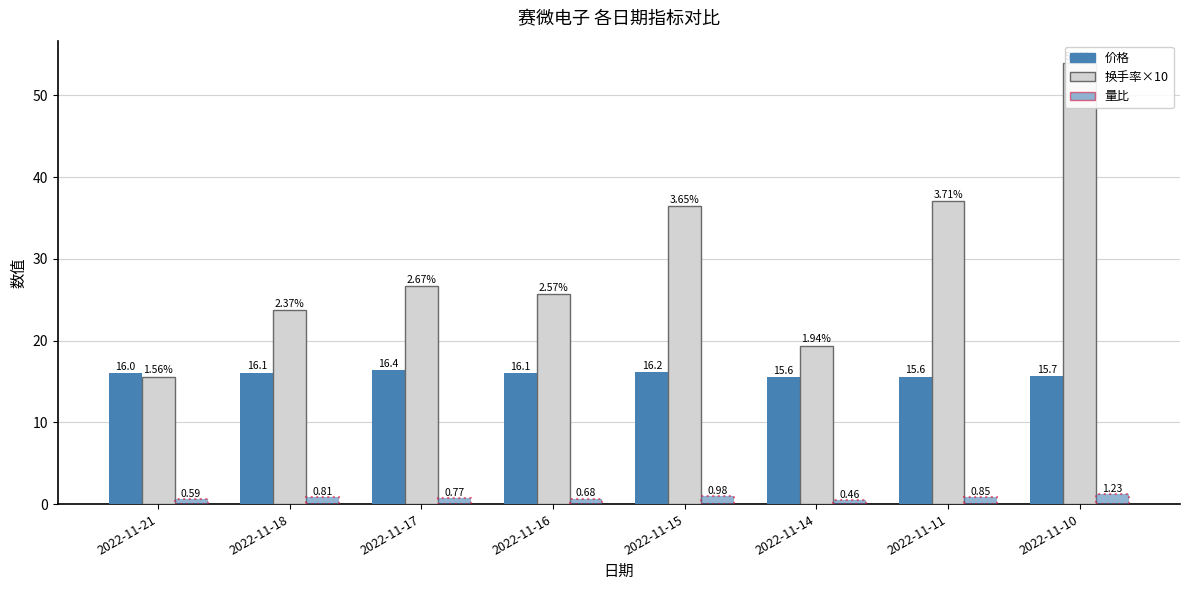

What are all the series names shown in the legend?

价格, 换手率×10, 量比